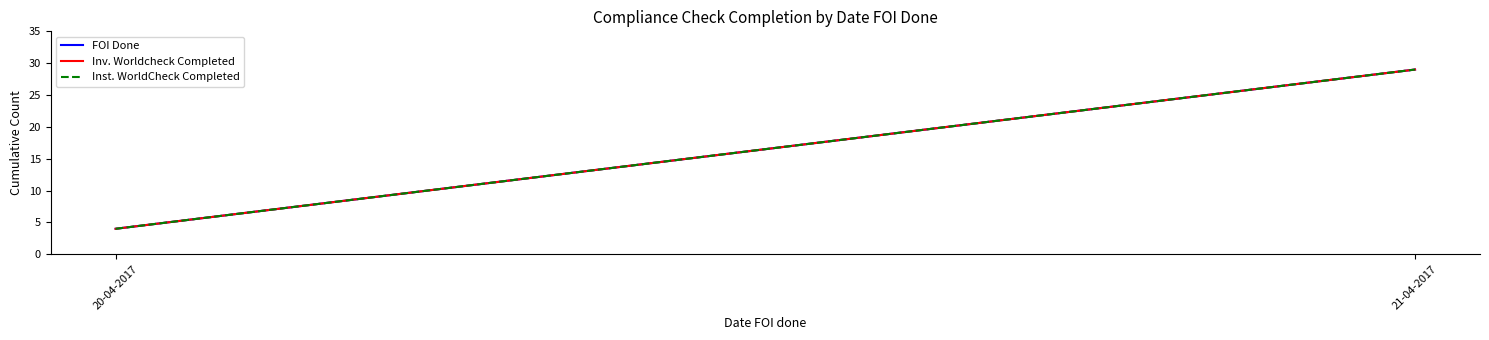

Which series has the widest spread of values?

FOI Done